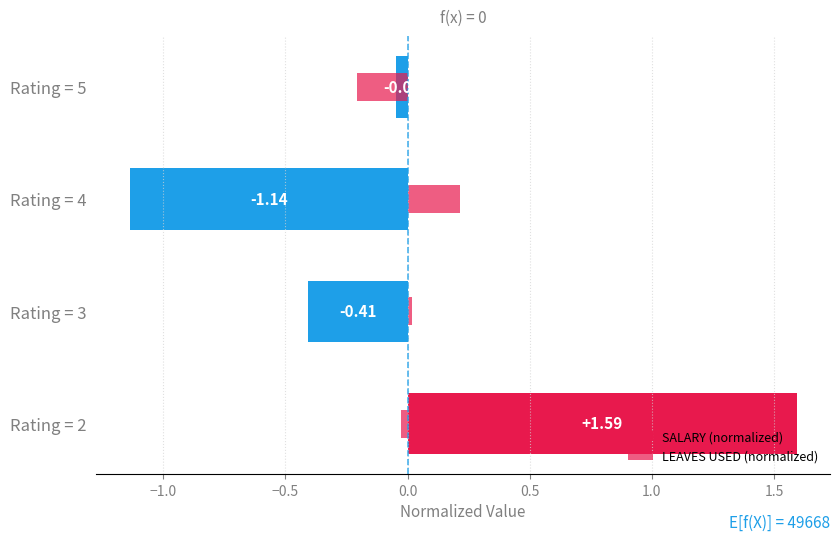

Rank the series at Rating = 4 from lowest to highest value.

SALARY (normalized), LEAVES USED (normalized)